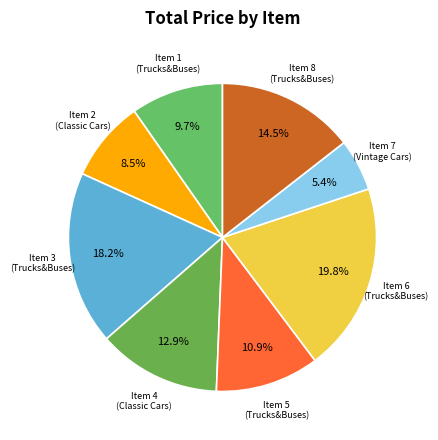

Count the number of slices in the pie.

8